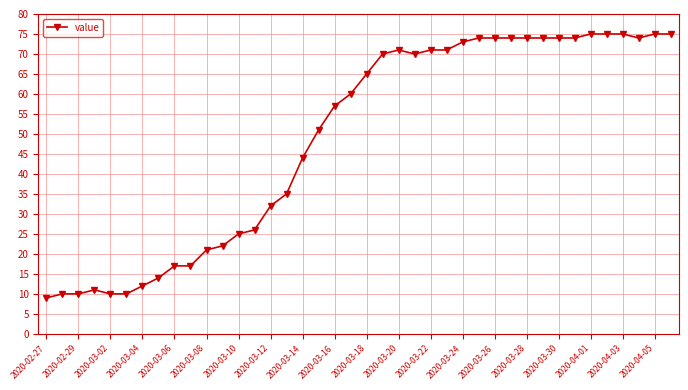

What is the sum of all values?

1951